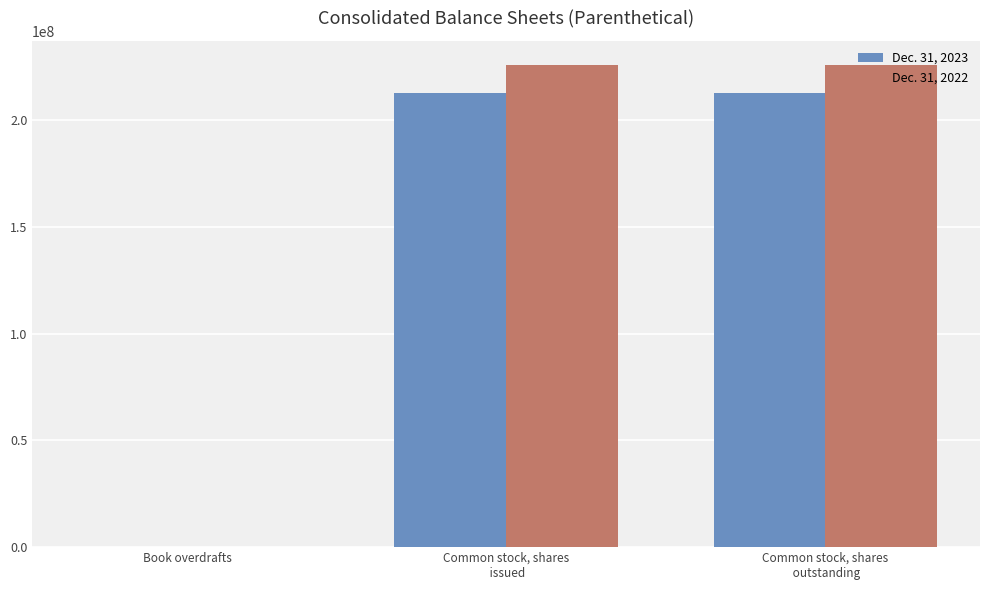

Which series changed the most between Common stock, shares
 issued and Common stock, shares
 outstanding?

Dec. 31, 2023